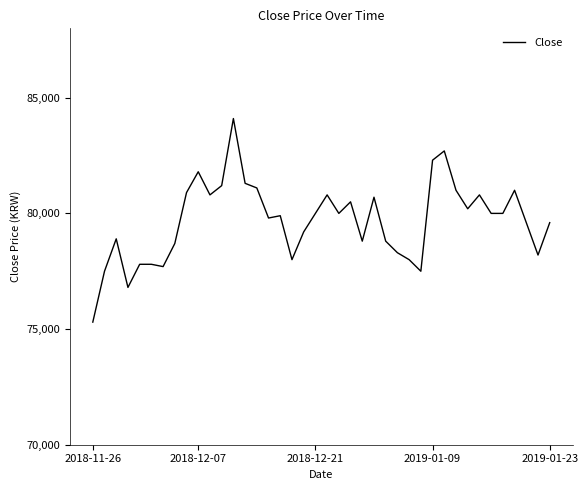

What is the smallest value displayed?

75300